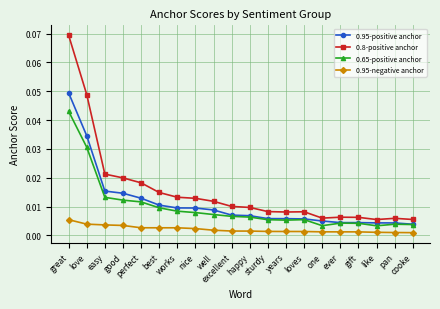

What is the label of the 9th point from the left?

well